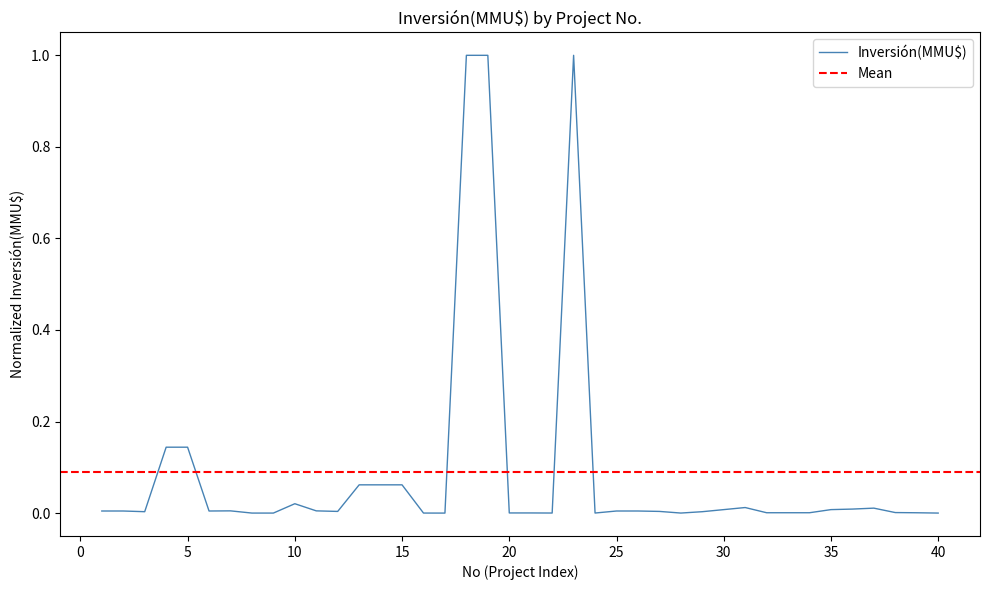

List the labels in order of value, largest first.

18, 19, 23, 4, 5, 13, 14, 15, 10, 31, 37, 36, 30, 35, 7, 11, 1, 2, 6, 25, 26, 27, 12, 3, 29, 38, 32, 33, 34, 39, 20, 21, 22, 24, 28, 16, 8, 9, 40, 17